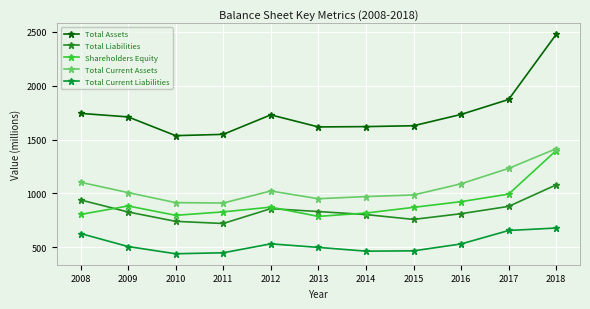

At which category is the sum across all series the highest?

2018